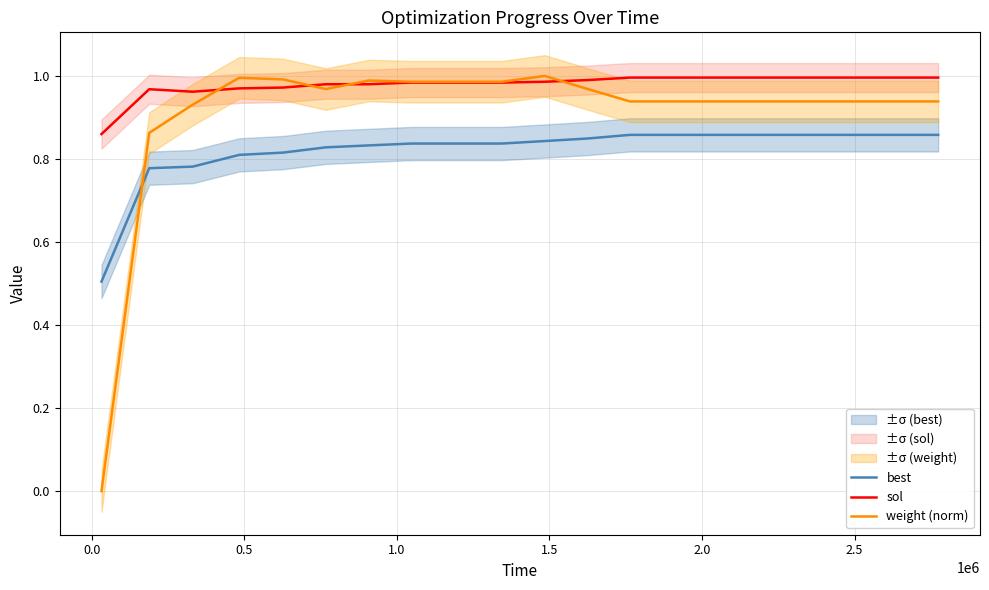

At how many categories does at least one series exceed 0?

20